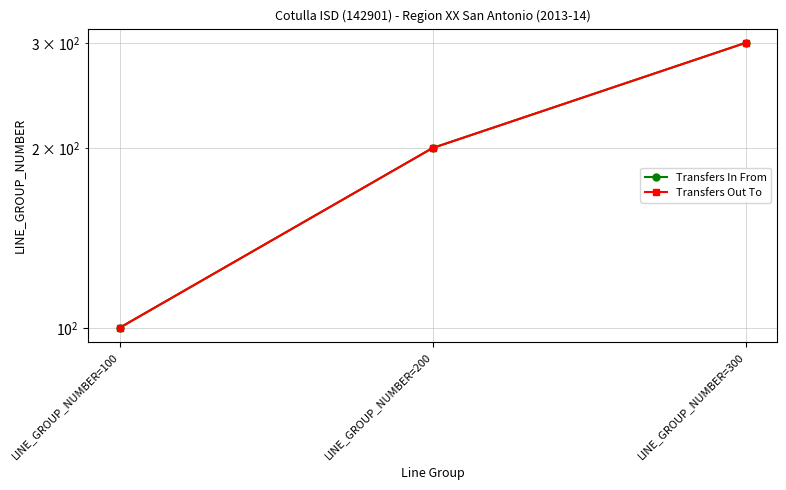

Between LINE_GROUP_NUMBER=200 and LINE_GROUP_NUMBER=300, which is larger?

LINE_GROUP_NUMBER=300